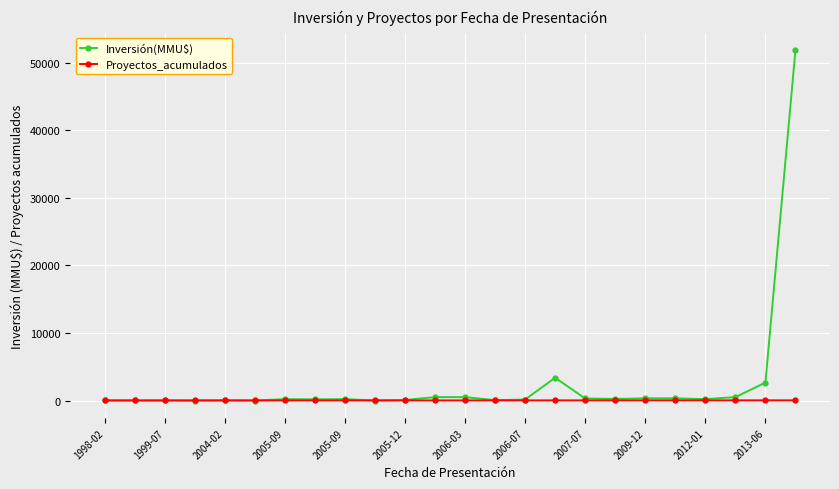

What is the maximum value shown in the chart?

51860